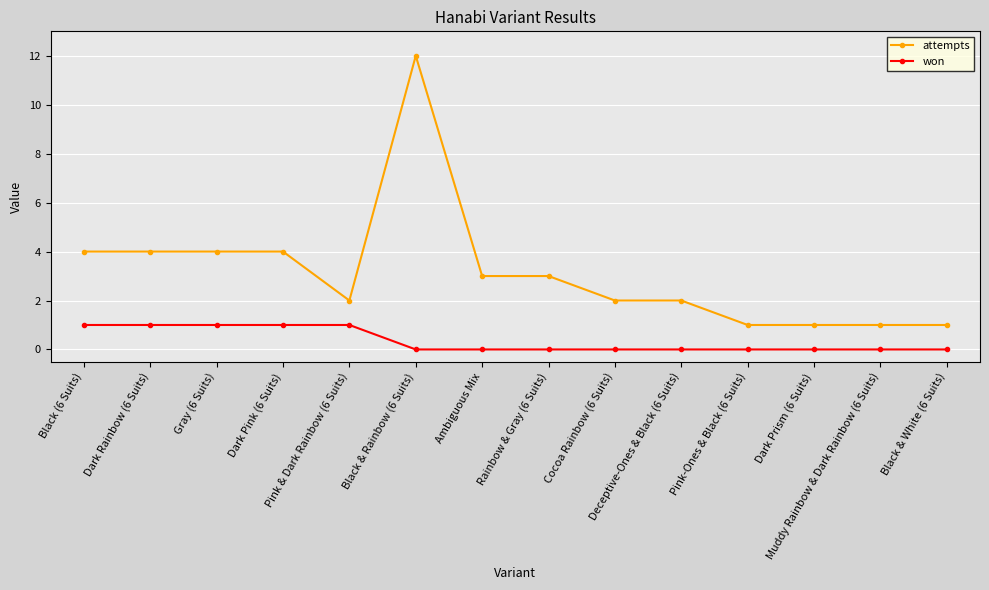

At Dark Rainbow (6 Suits), list the series in order from largest to smallest.

attempts, won